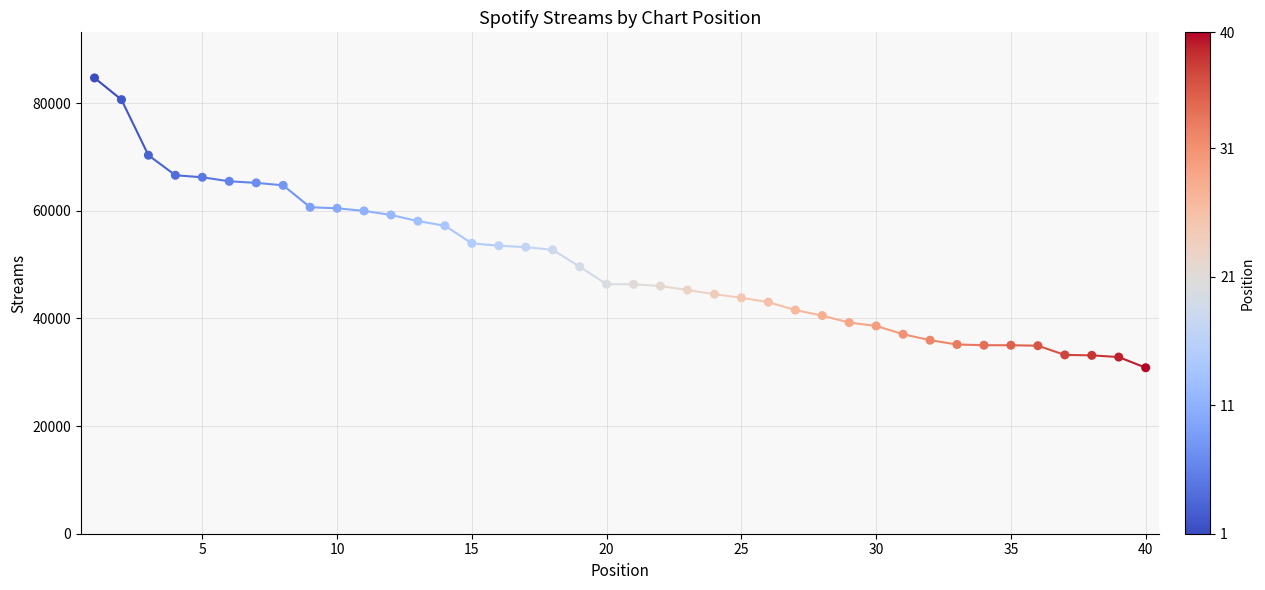

What is the change in value from 14 to 38?

-24074